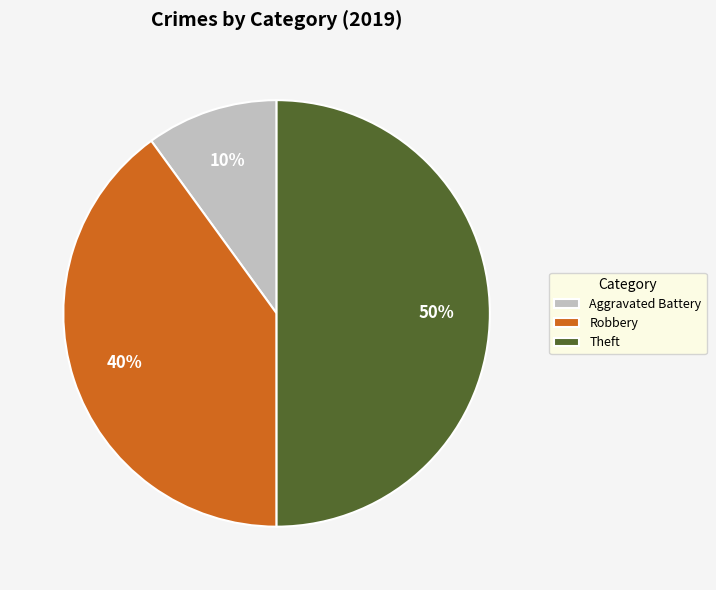

To the nearest percent, what percentage of the pie is Theft?

50%